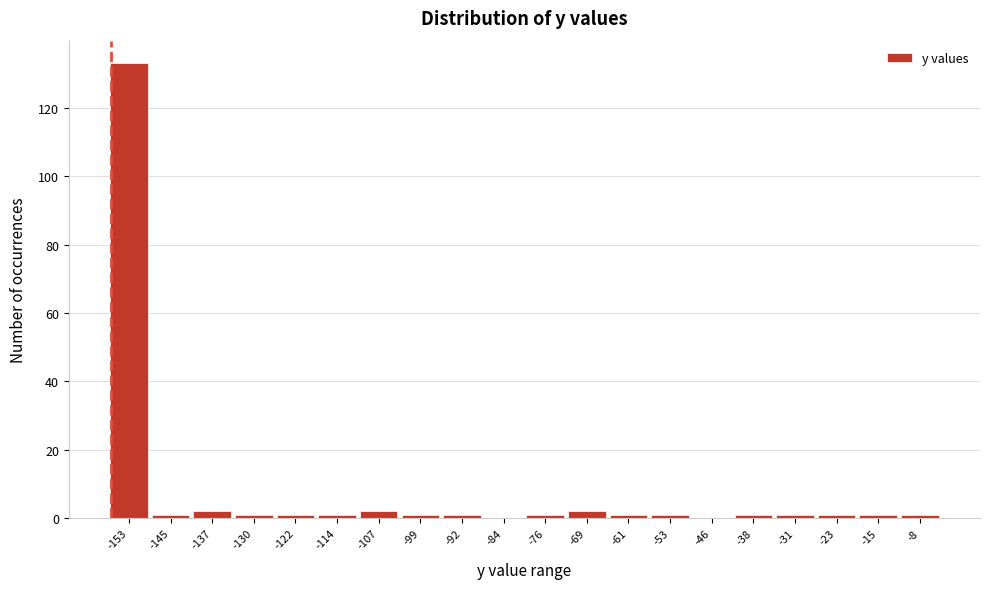

Reading right to left, extract all data points from this chart.

-8=1	-15=1	-23=1	-31=1	-38=1	-46=0	-53=1	-61=1	-69=2	-76=1	-84=0	-92=1	-99=1	-107=2	-114=1	-122=1	-130=1	-137=2	-145=1	-153=133